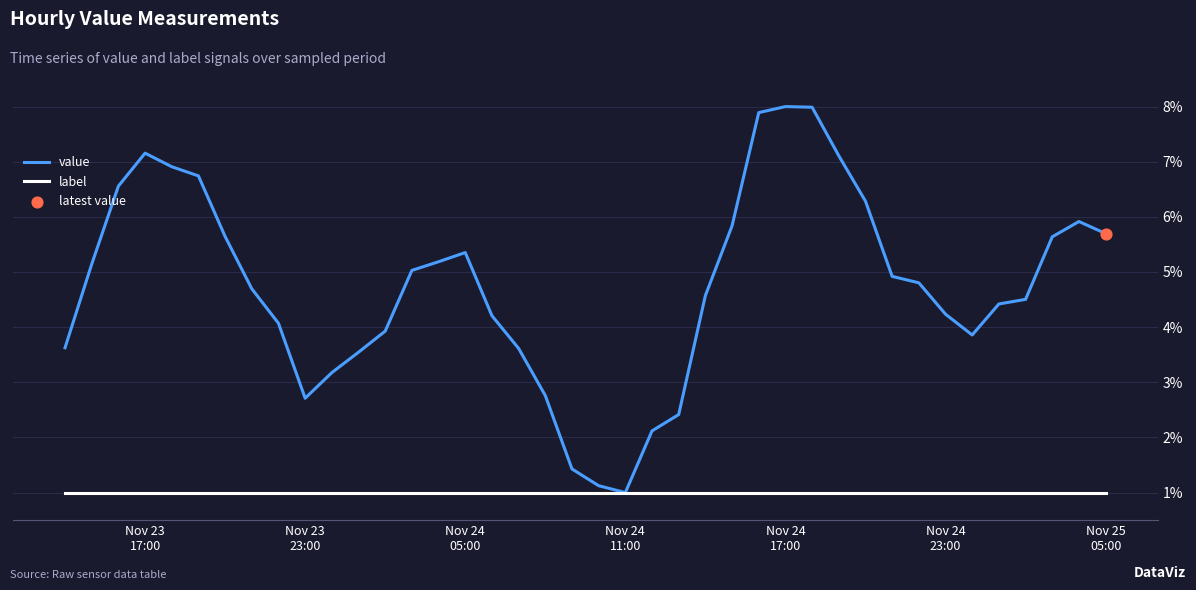

Which series has the largest total across all categories?

value